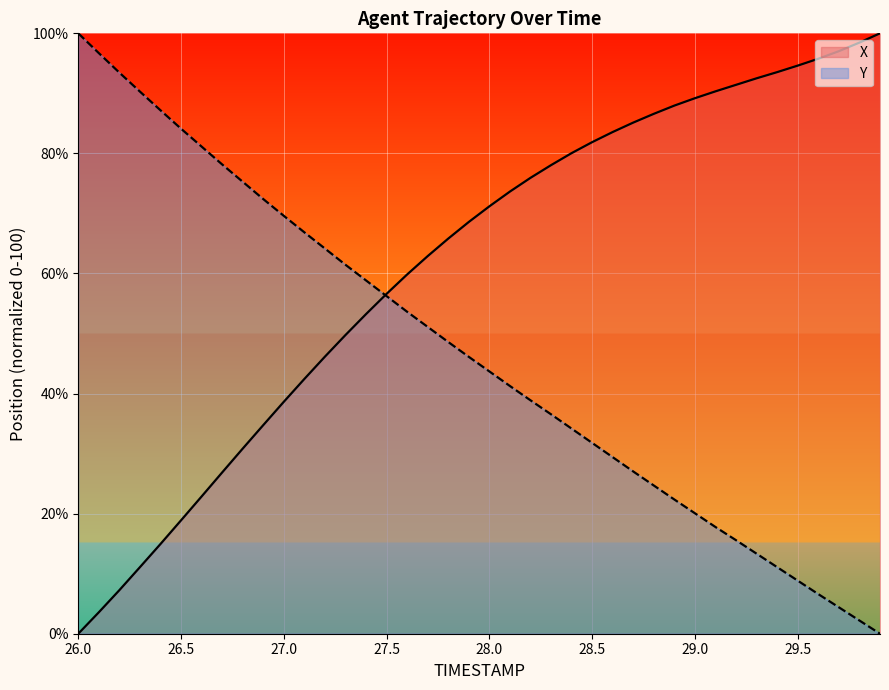

At how many categories does at least one series exceed 83?

20